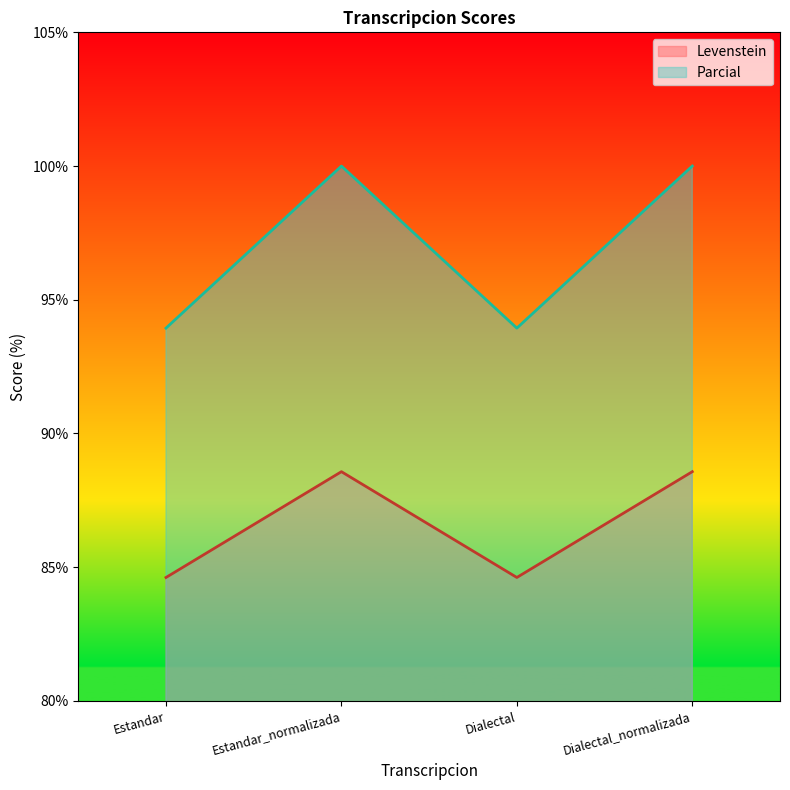

How many interior local peaks does the Parcial series have?

1